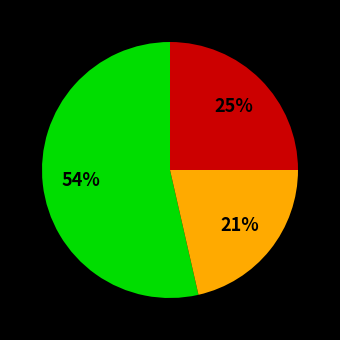

Is there any slice that represents more than half of the pie?

Yes